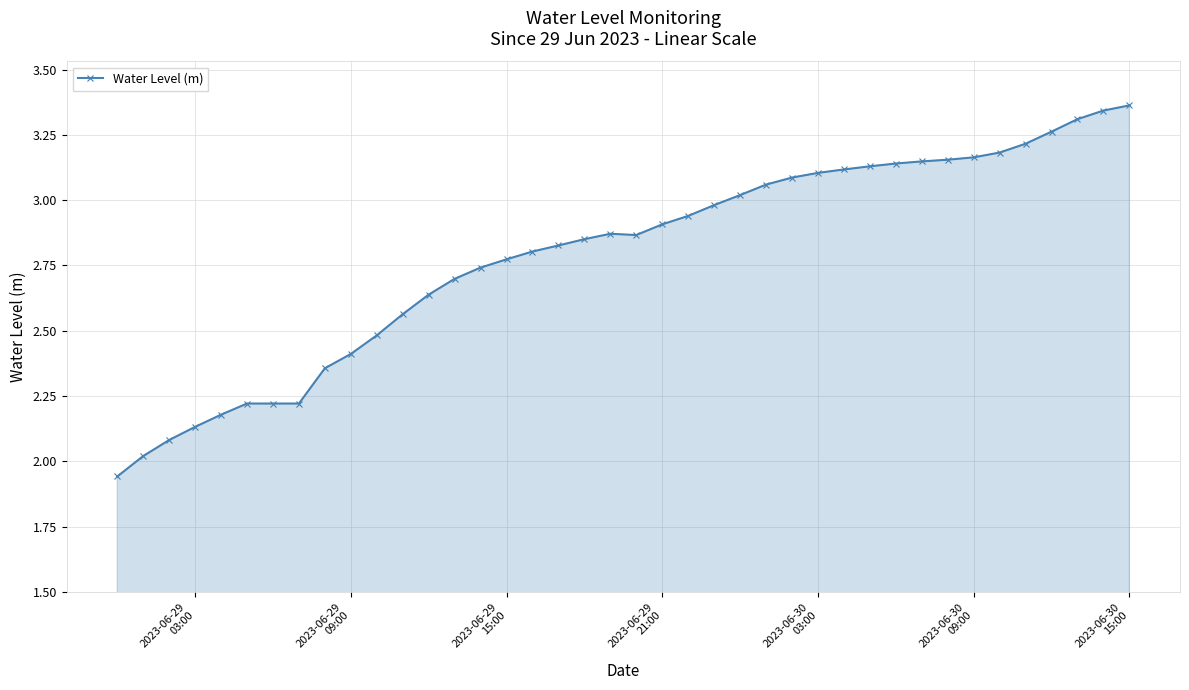

What is the difference between the maximum and minimum values?

1.4